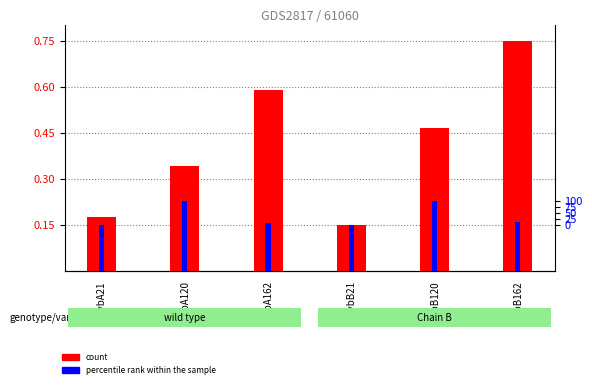

How many values are between 0 and 1?

6